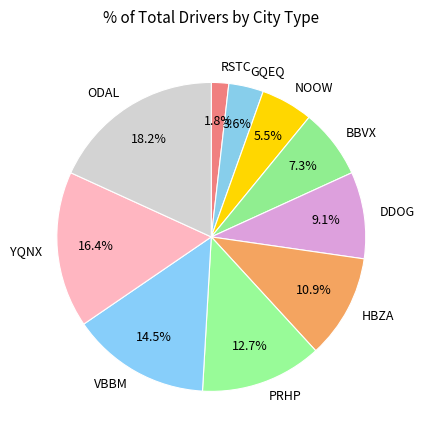

How many slices are in this pie chart?

10